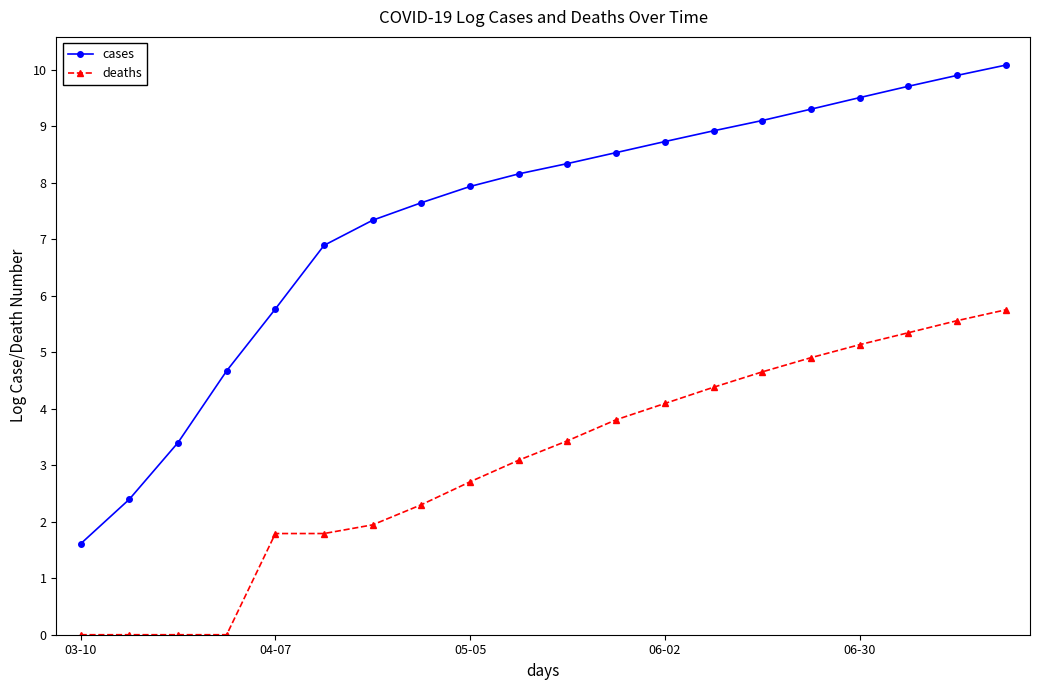

What is the minimum value for cases?

1.6